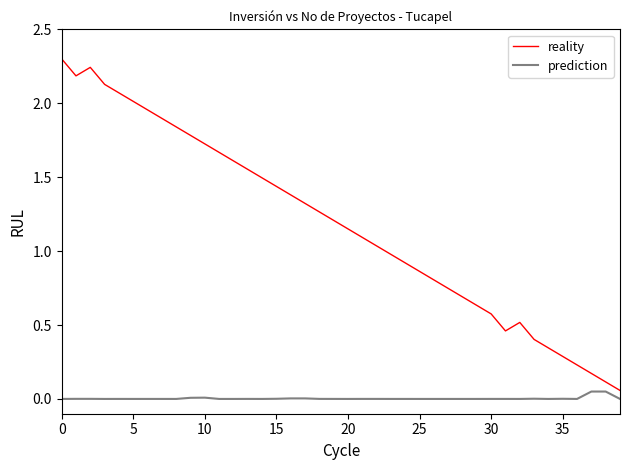

What is the maximum value shown in the chart?

2.3